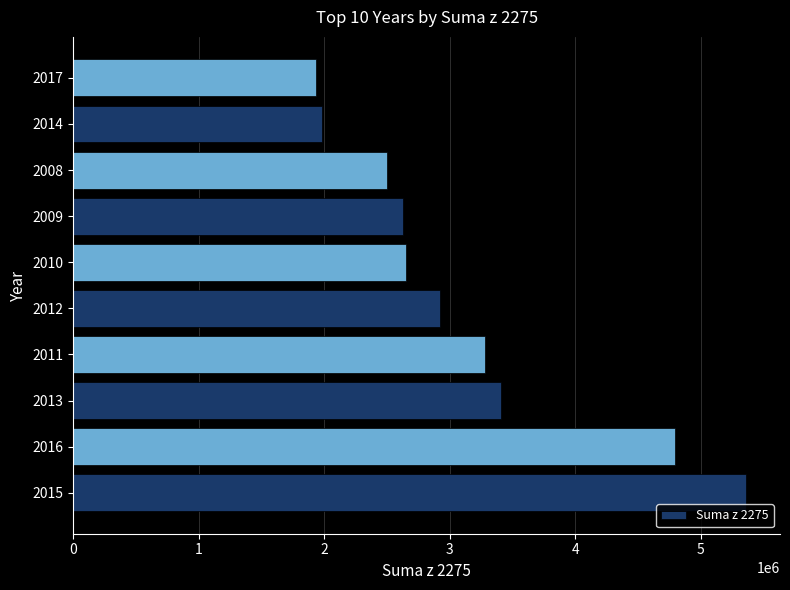

What is the smallest value displayed?

1935168